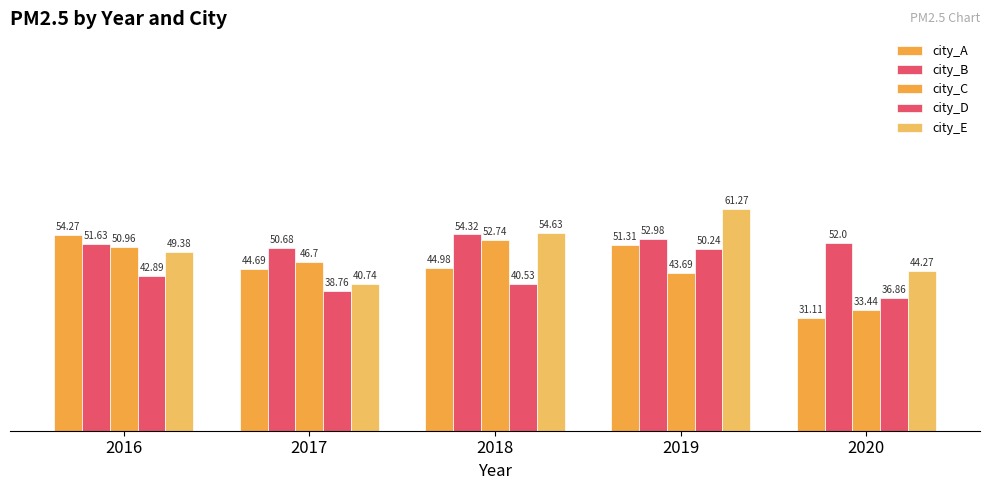

How many groups of bars are there?

5